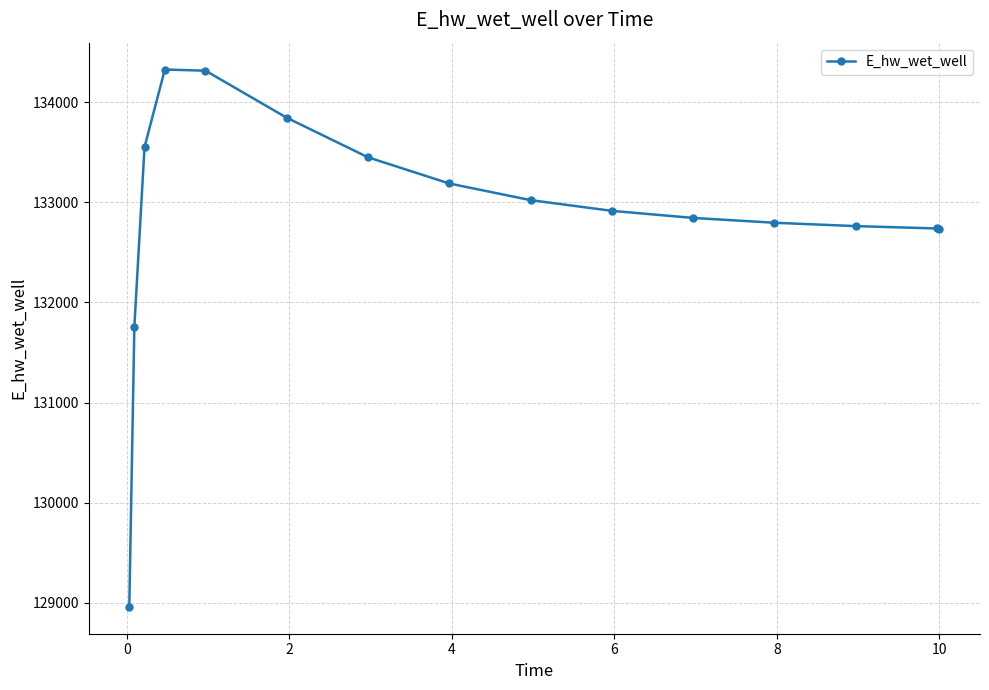

What is the difference between the second highest and second lowest values?

2556.7